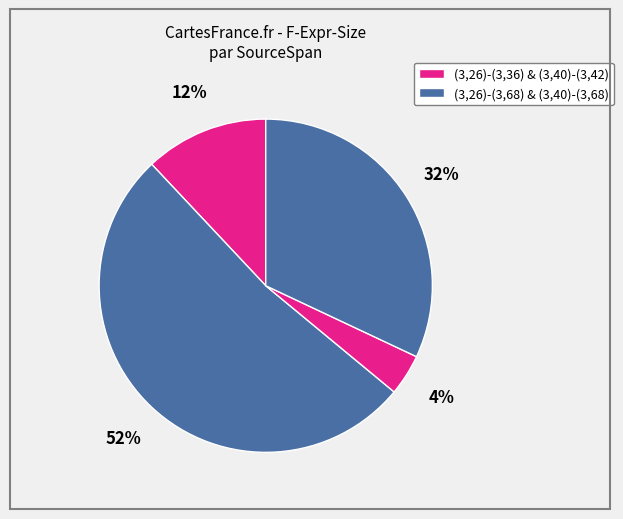

Rank the categories by value from lowest to highest.

(3,40)-(3,42), (3,26)-(3,36), (3,40)-(3,68), (3,26)-(3,68)